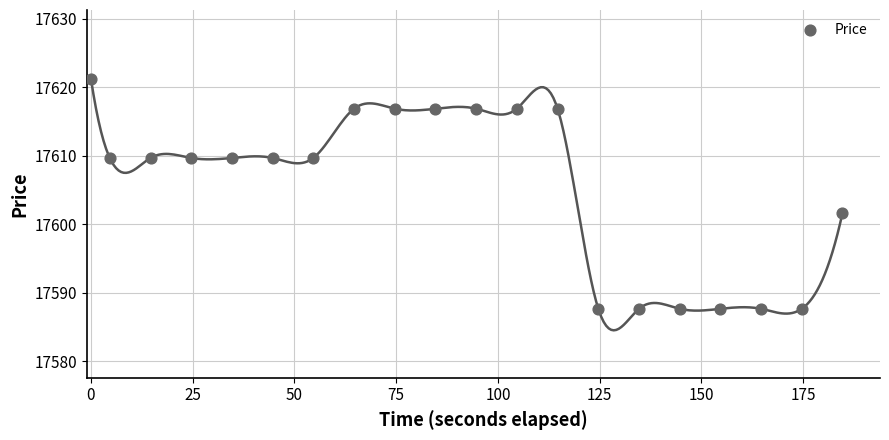

What Y value in the scatter plot is closest to 17604?

17601.6